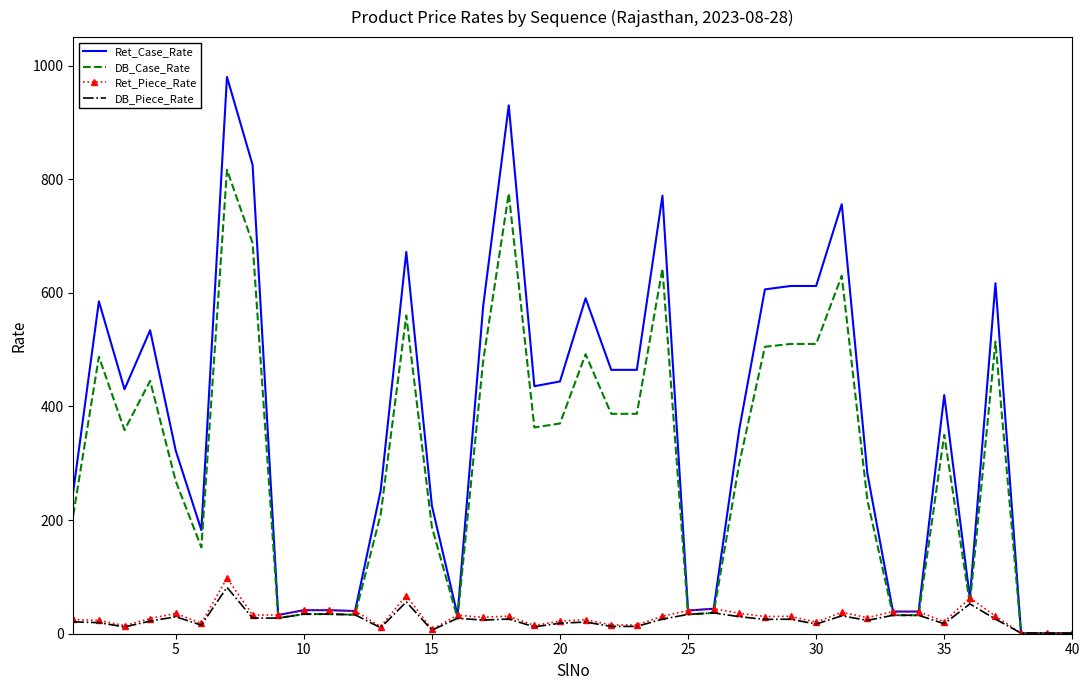

What are all the series names shown in the legend?

Ret_Case_Rate, DB_Case_Rate, Ret_Piece_Rate, DB_Piece_Rate